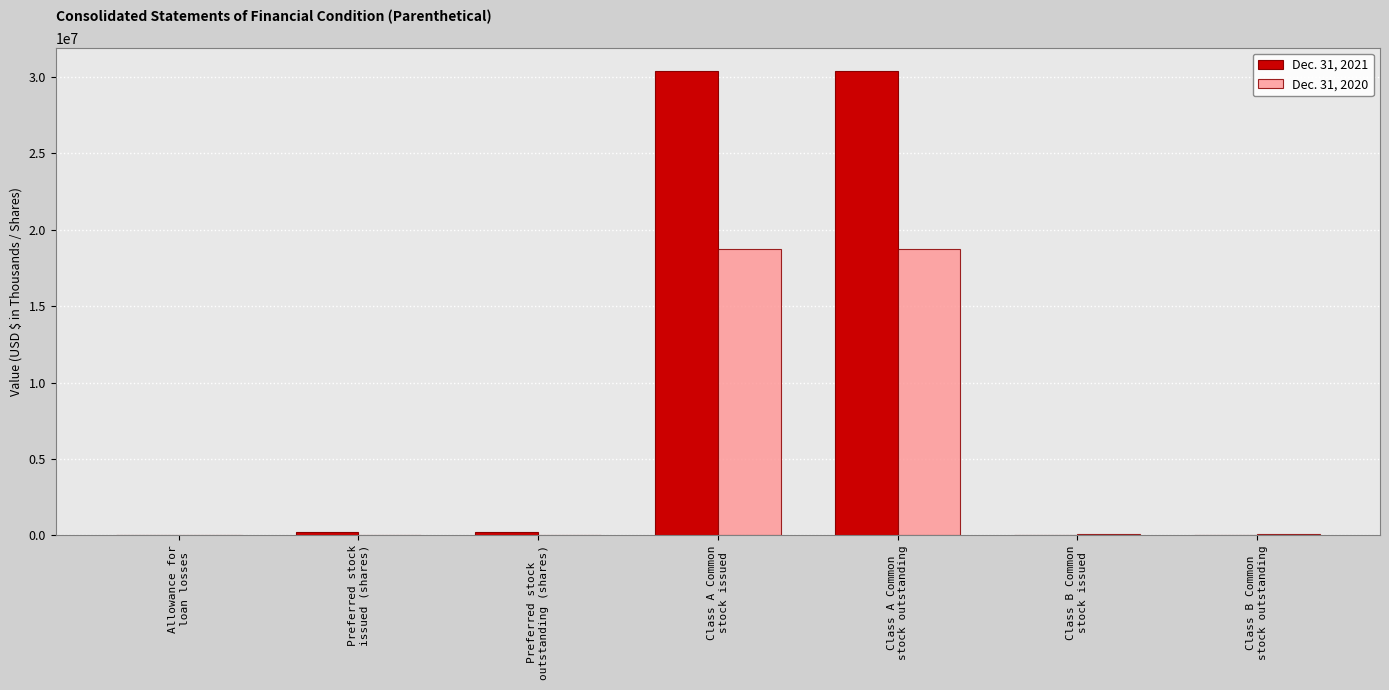

What is the total value across all series at Preferred stock
issued (shares)?

200000